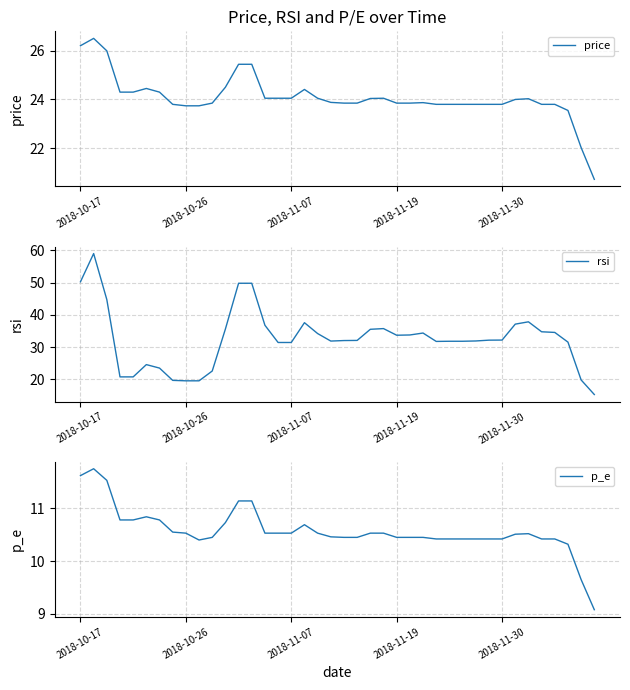

Where does the p_e series first go above 10?

2018-10-17